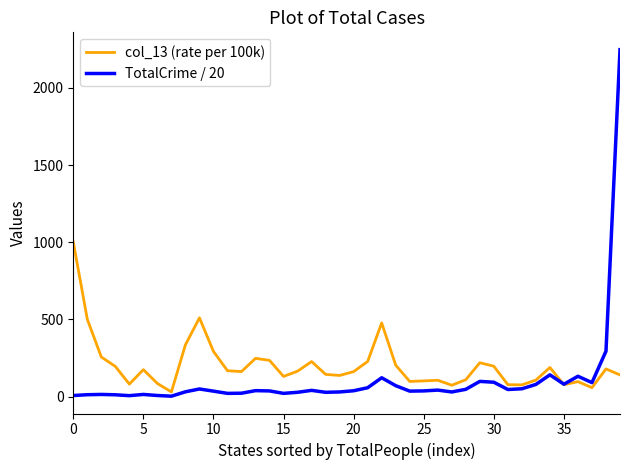

What is the maximum value for col_13 (rate per 100k)?

1001.9